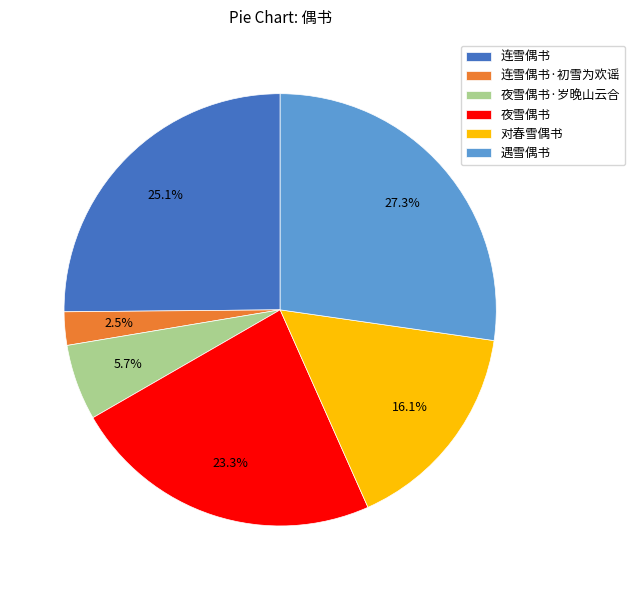

True or false: 连雪偶书 accounts for 13% of the total.

False